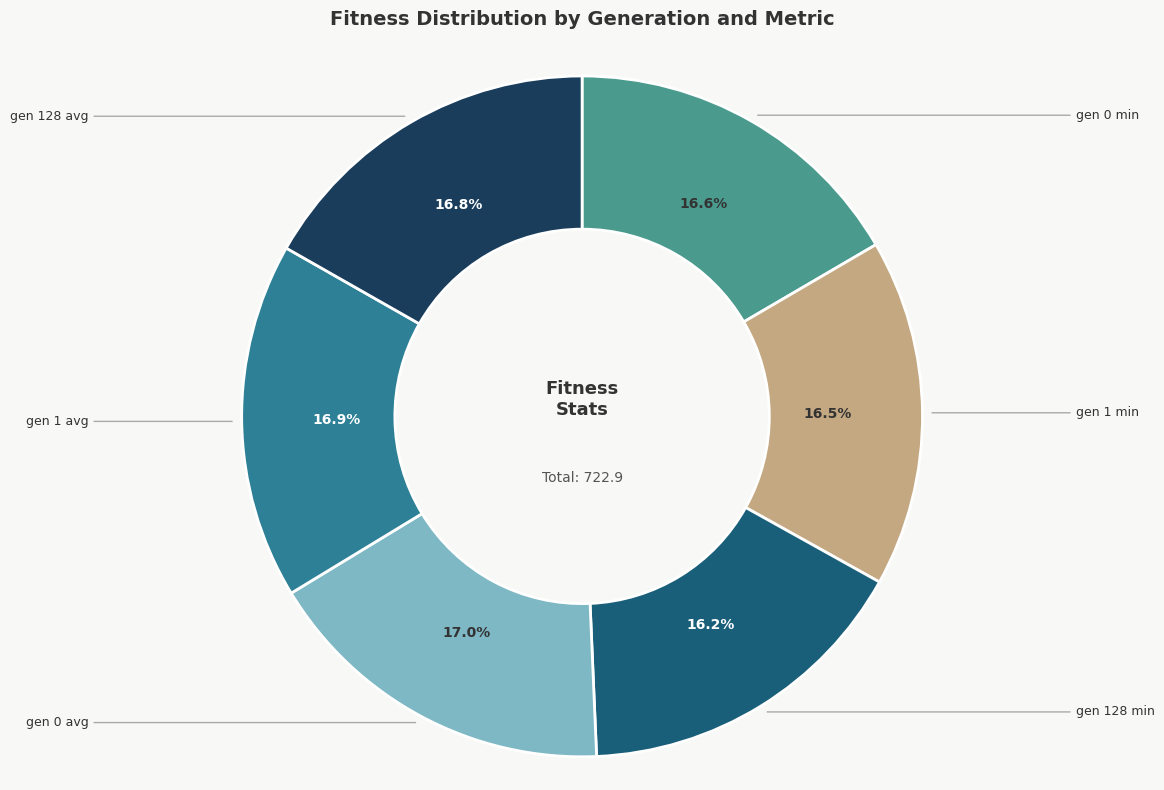

Is there any slice that represents more than half of the pie?

No